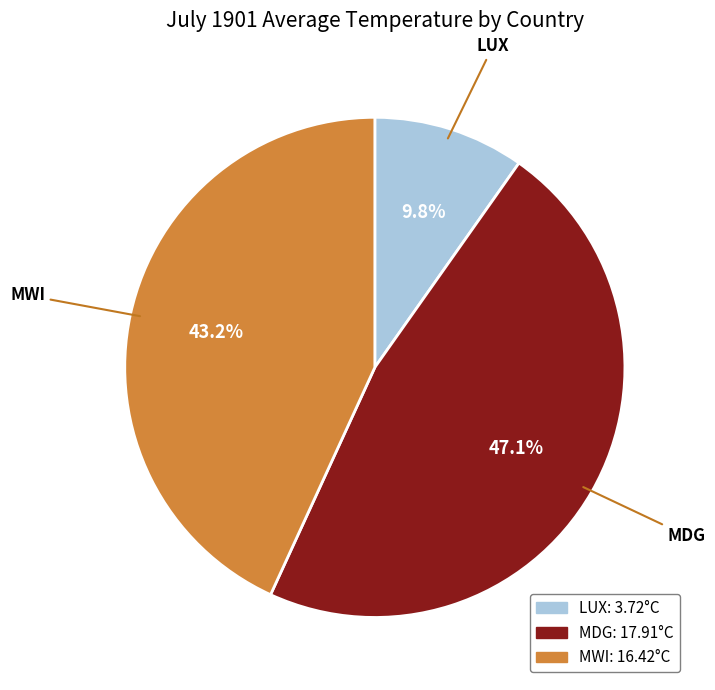

Rank the categories by value from lowest to highest.

LUX, MWI, MDG